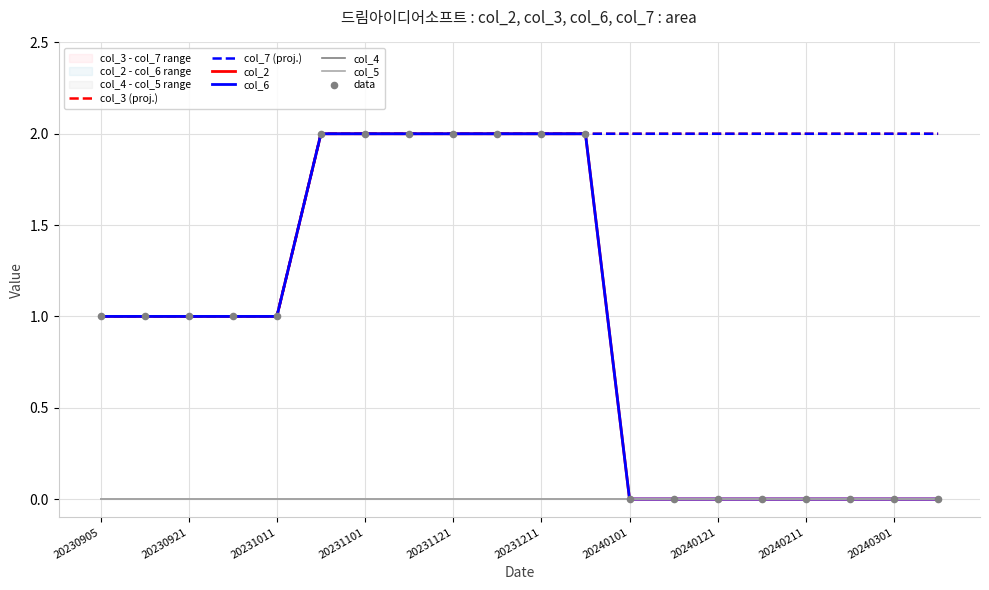

At how many categories does at least one series exceed 1?

15